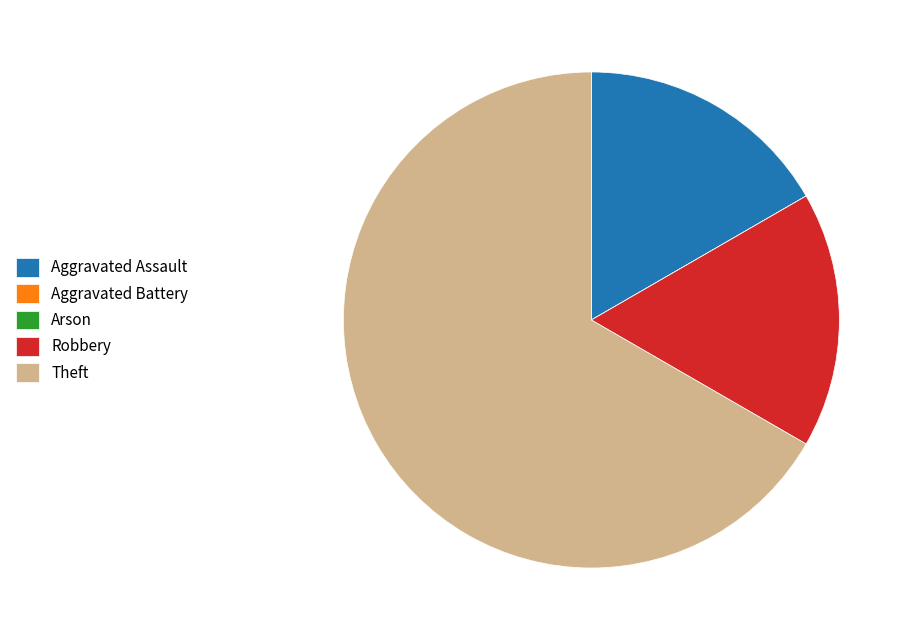

Which category has the biggest portion of the pie?

Theft